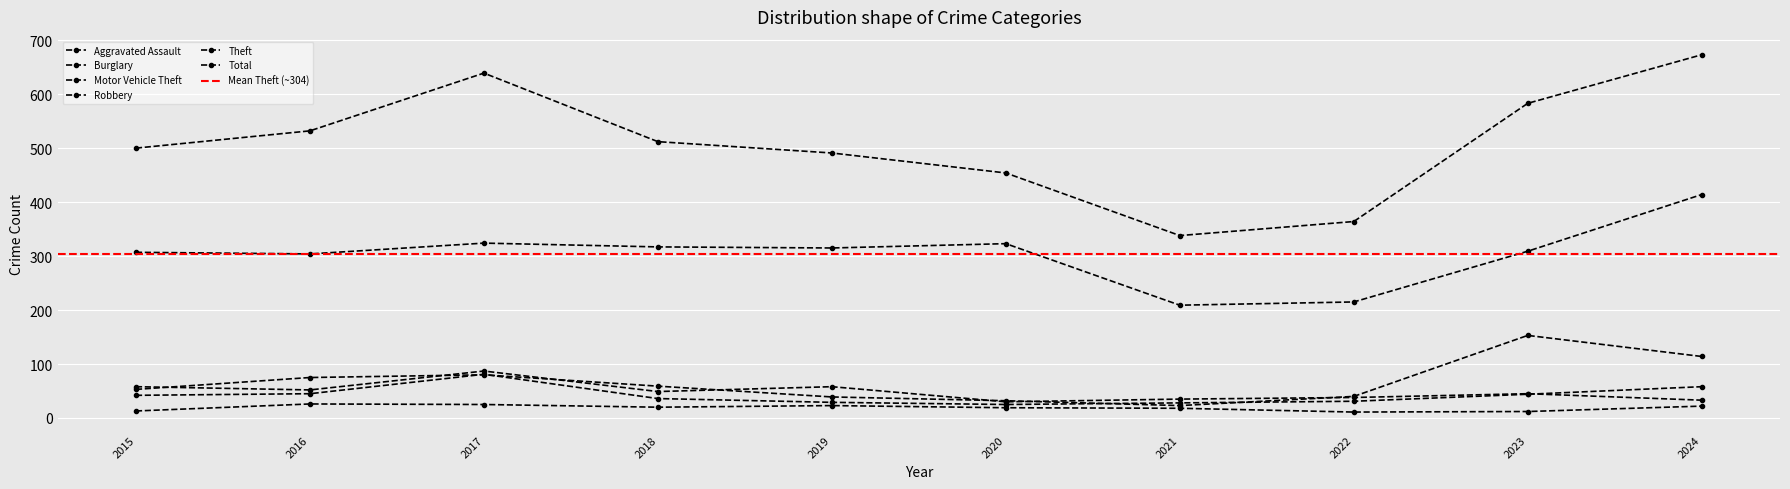

At 2023, list the series in order from largest to smallest.

Total, Theft, Motor Vehicle Theft, Burglary, Robbery, Aggravated Assault